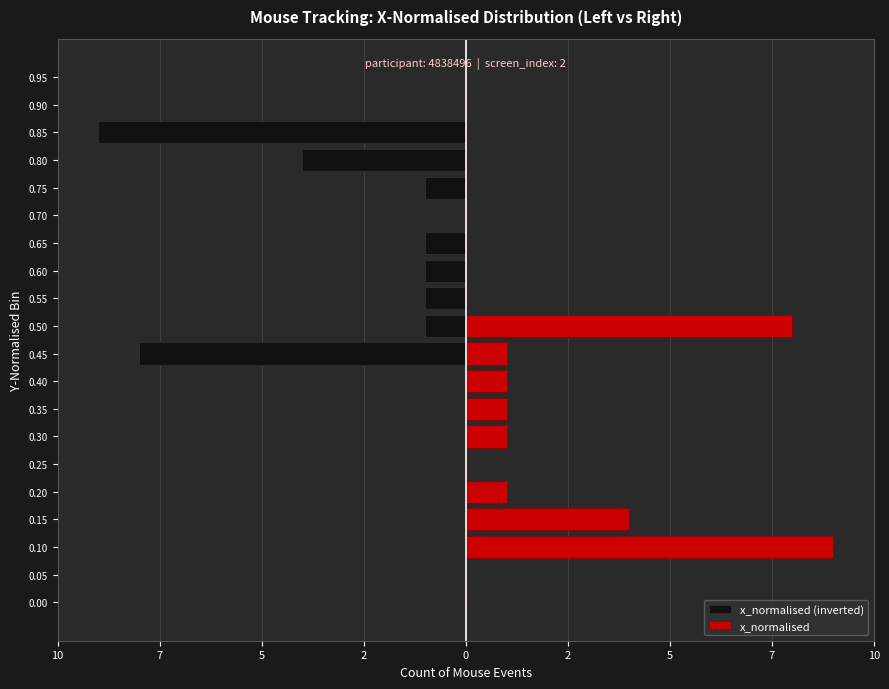

How many distinct data groups are displayed?

2